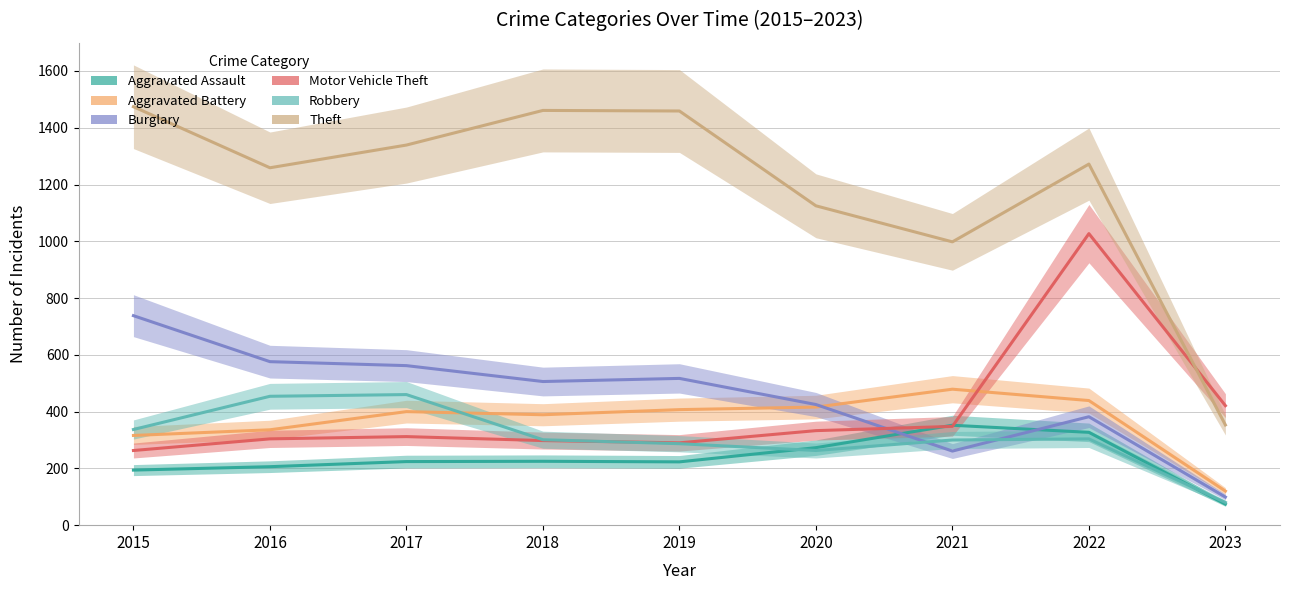

At which category does Burglary reach its first local peak?

2019